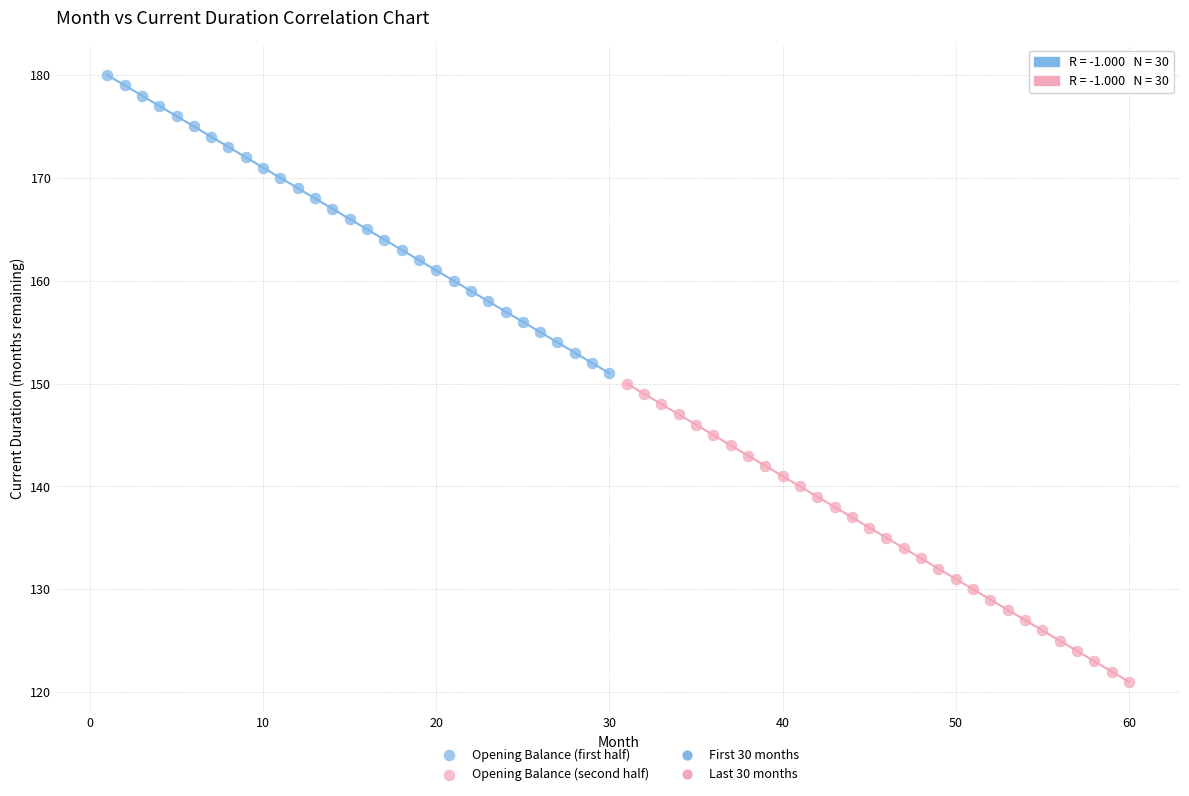

Which series contains the highest Y value?

Opening Balance (first half)